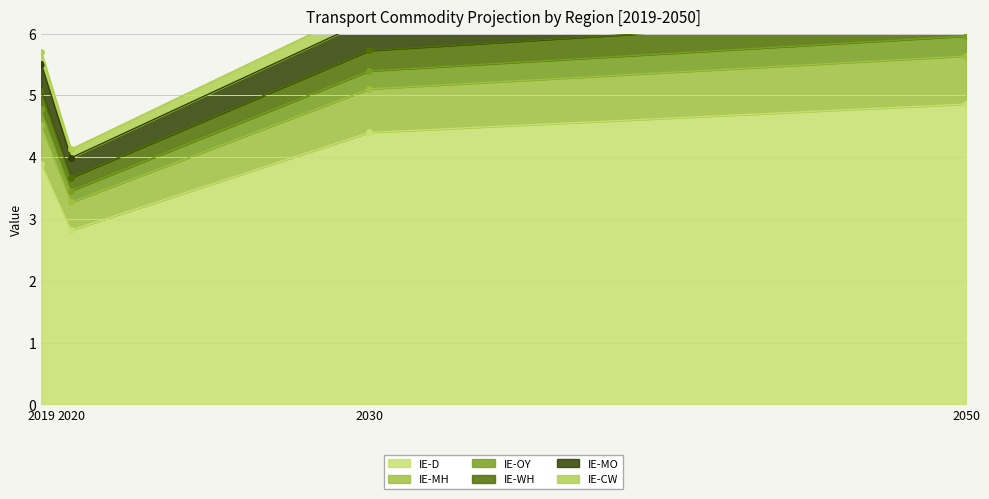

At which category does IE-D reach its first local valley?

2020